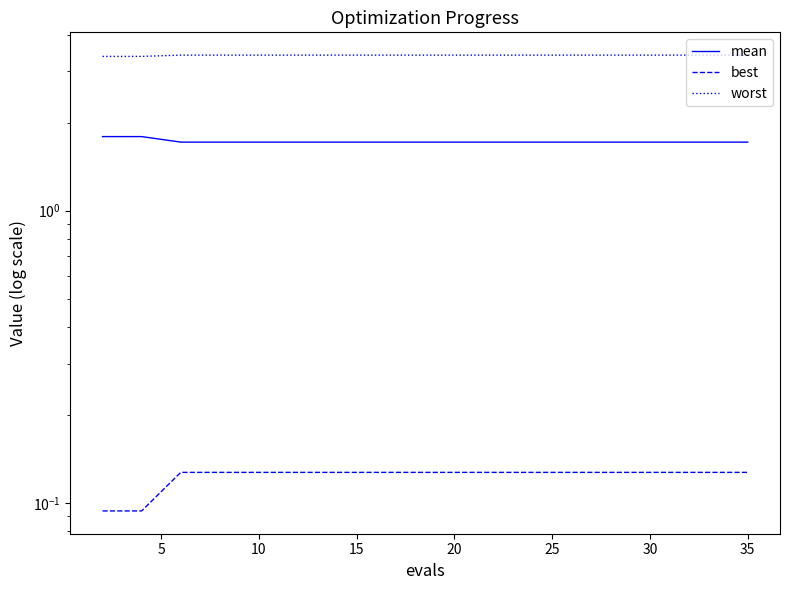

Which series changed the most between 30 and 35?

mean